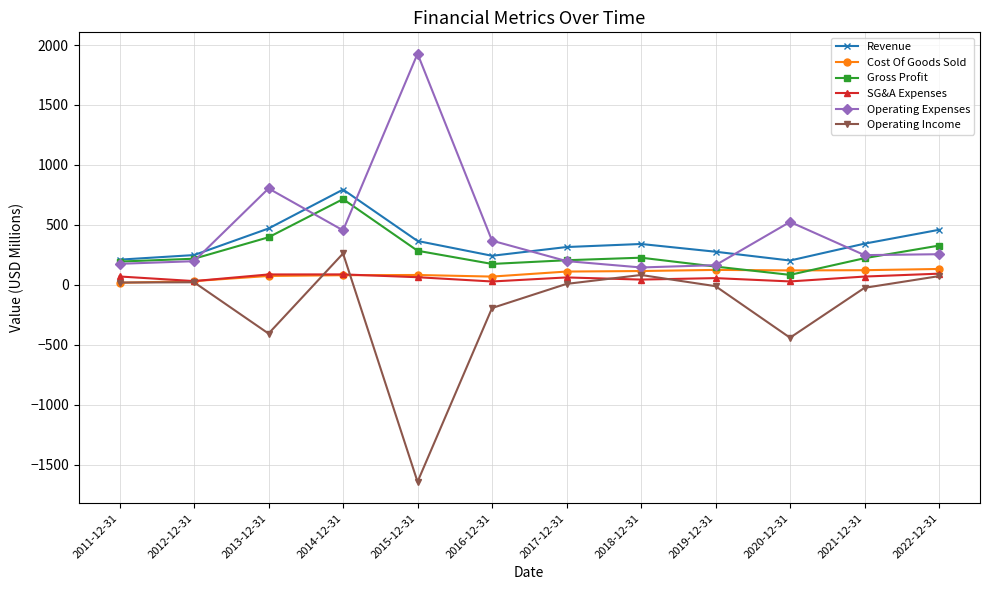

True or false: SG&A Expenses and Gross Profit intersect in this chart.

False